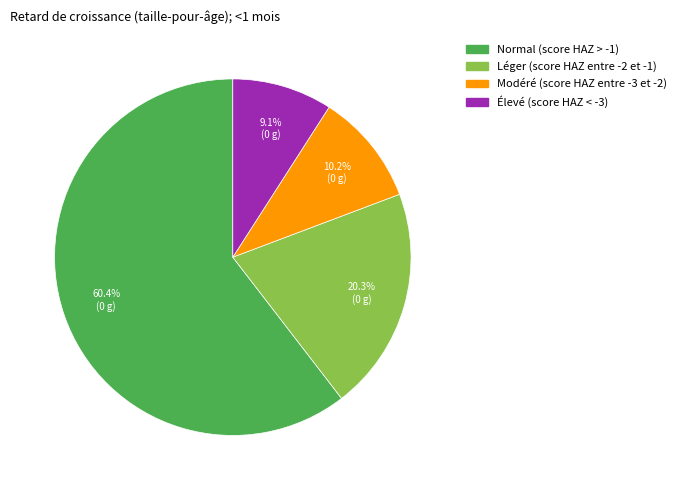

What portion of the pie excludes Léger (score HAZ entre -2 et -1)?

79.7%